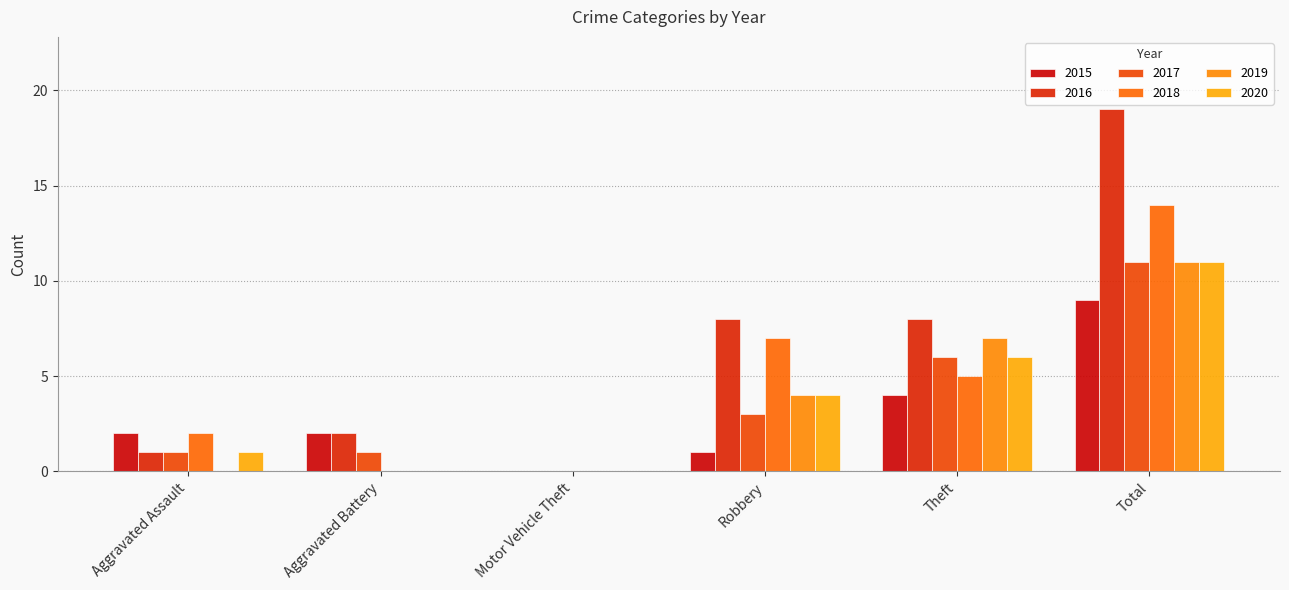

The value of 2018 at Motor Vehicle Theft is 0. True or false?

True